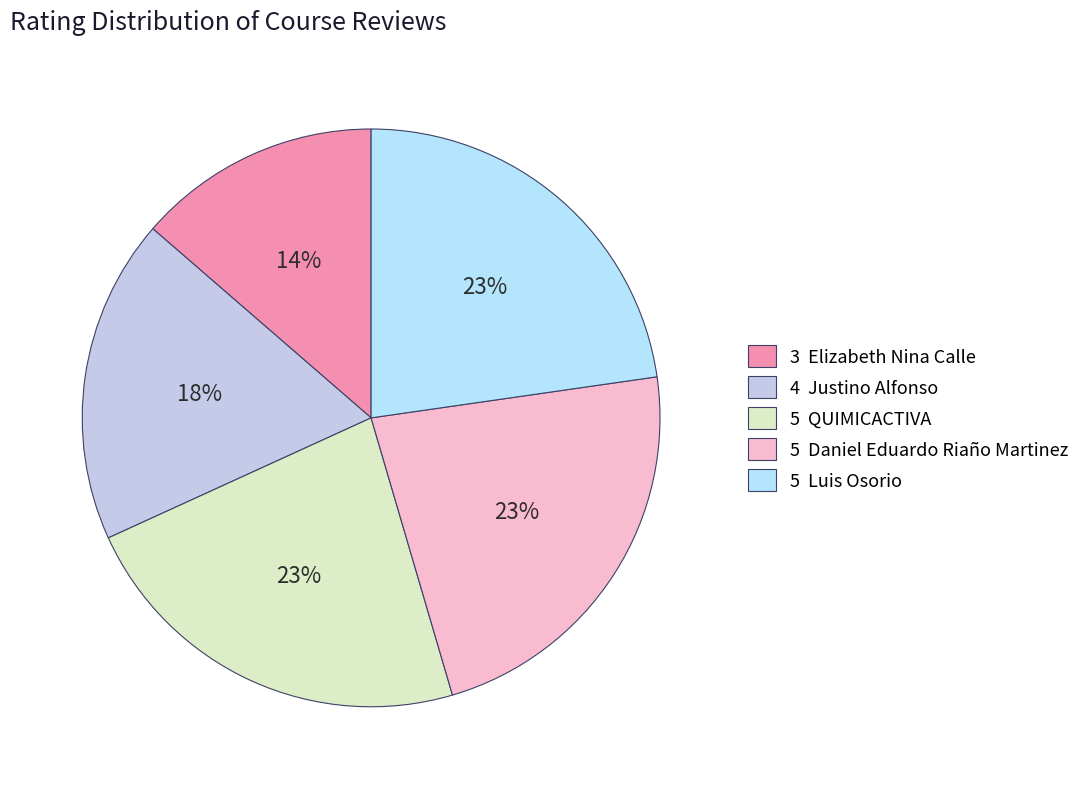

How many slices are in this pie chart?

5